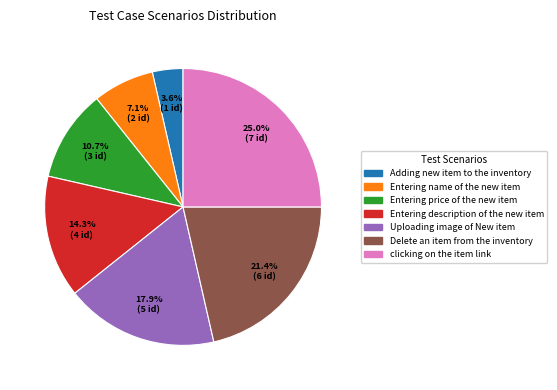

True or false: clicking on the item link accounts for 39% of the total.

False